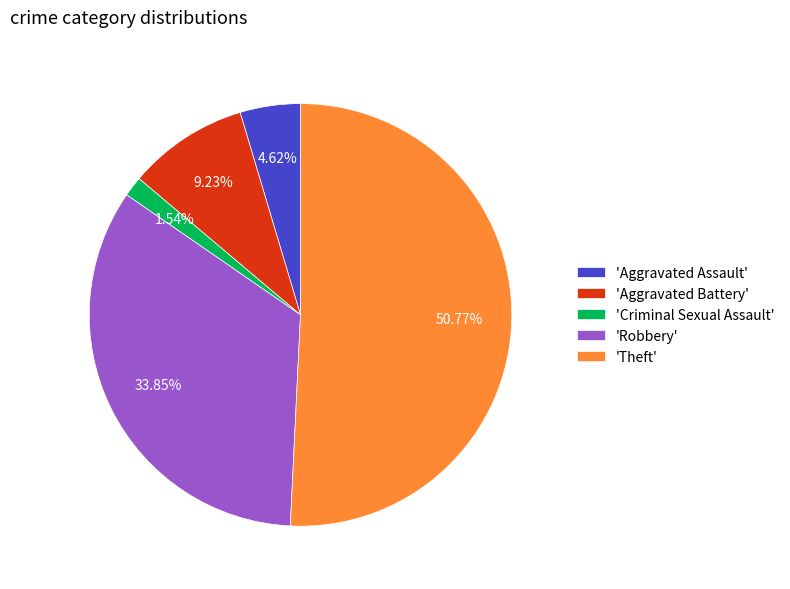

To the nearest percent, what is the difference between the largest and smallest slice percentages?

49%